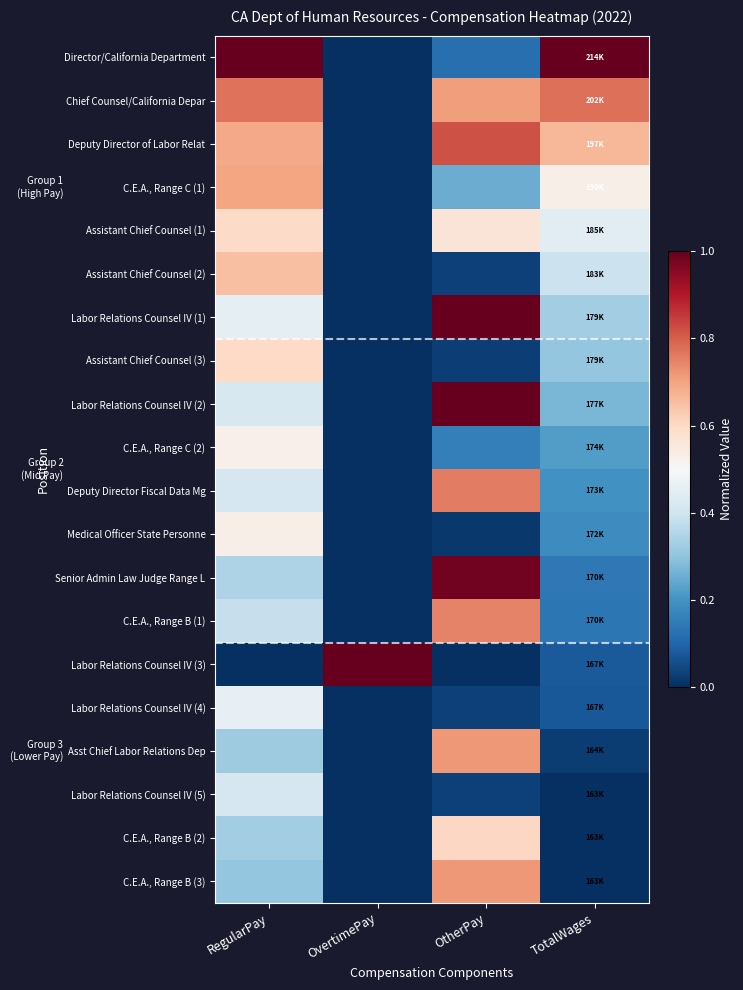

Count the number of categories in the chart.

4